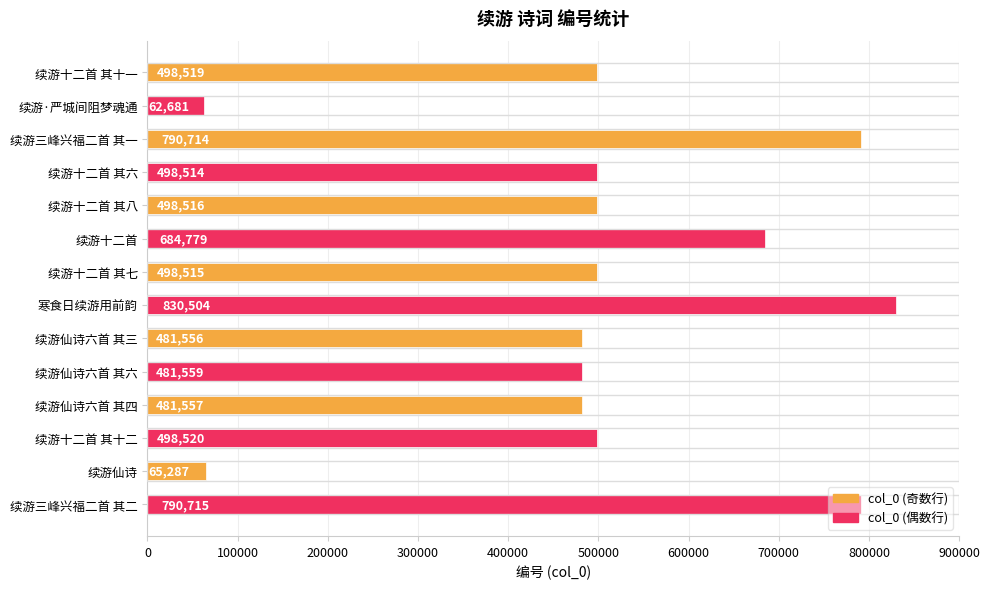

True or false: the data shows 141558 at 续游十二首.

False